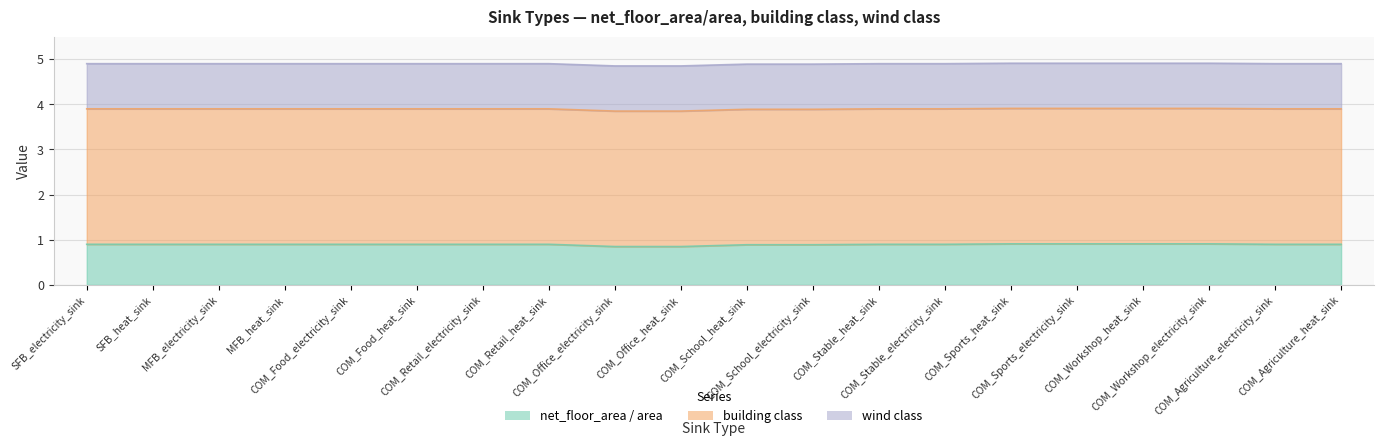

Which series changed the most between COM_School_electricity_sink and COM_Workshop_electricity_sink?

net_floor_area / area